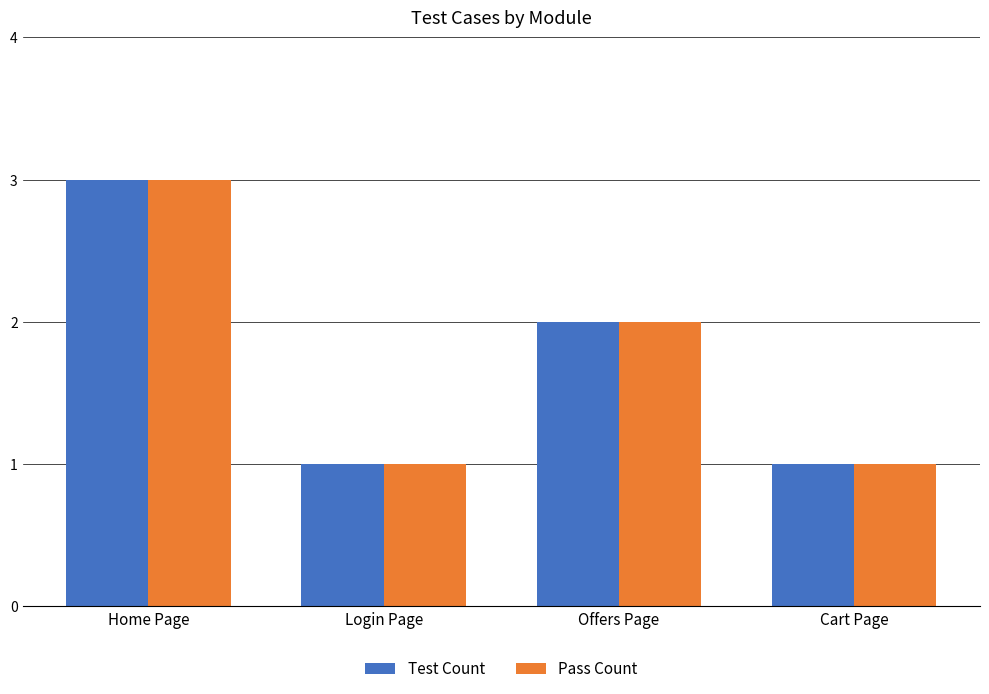

Reading left to right, extract all data points from this chart.

Test Count: 3	1	2	1
Pass Count: 3	1	2	1